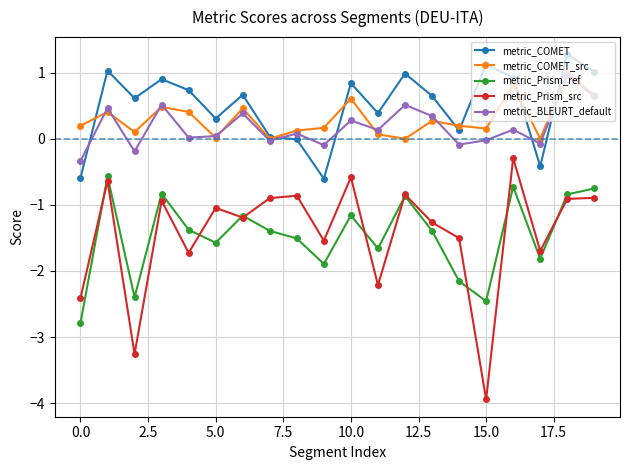

After their last crossing, which series has the higher values: metric_Prism_ref or metric_Prism_src?

metric_Prism_ref